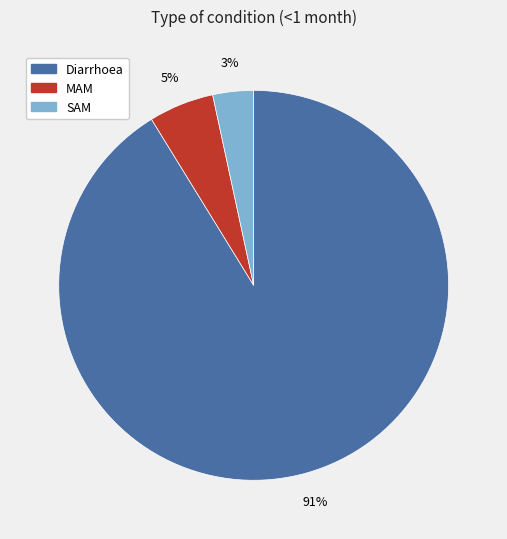

Is there any slice that represents more than half of the pie?

Yes